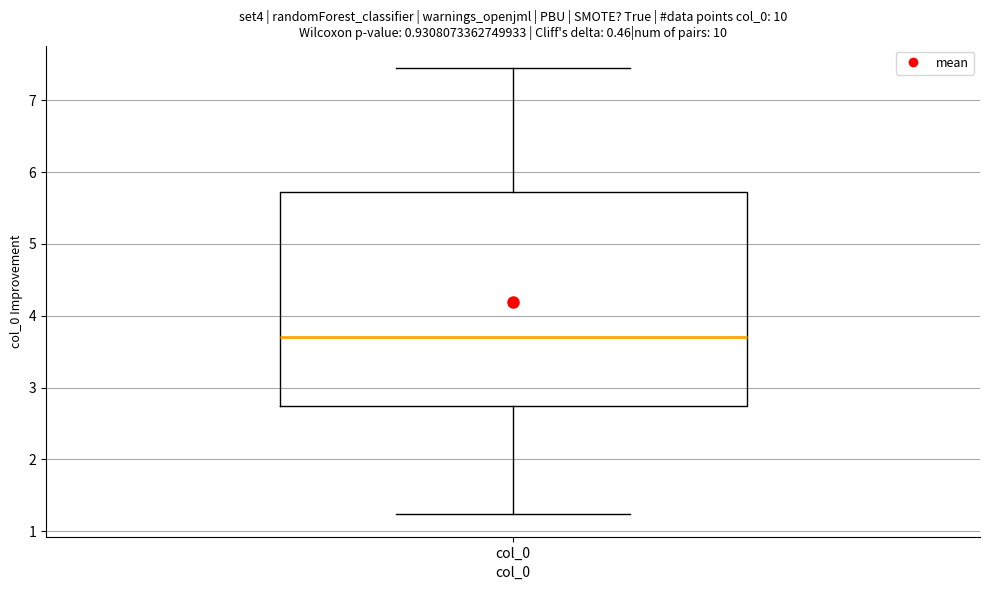

Read this box plot against the y-axis: the position of the median line, the range covered by the box, and the ends of both whiskers. The values are not printed on the chart, so give them approximately, as read against the axis.

median 3.7, box 2.7 to 5.7, whiskers 1.2 to 7.5